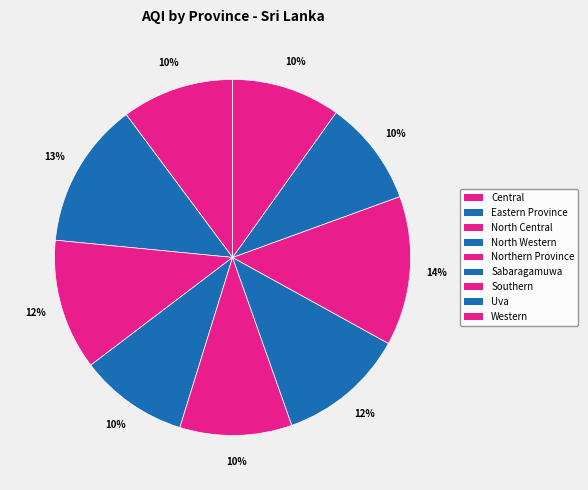

Does any single category account for the majority?

No